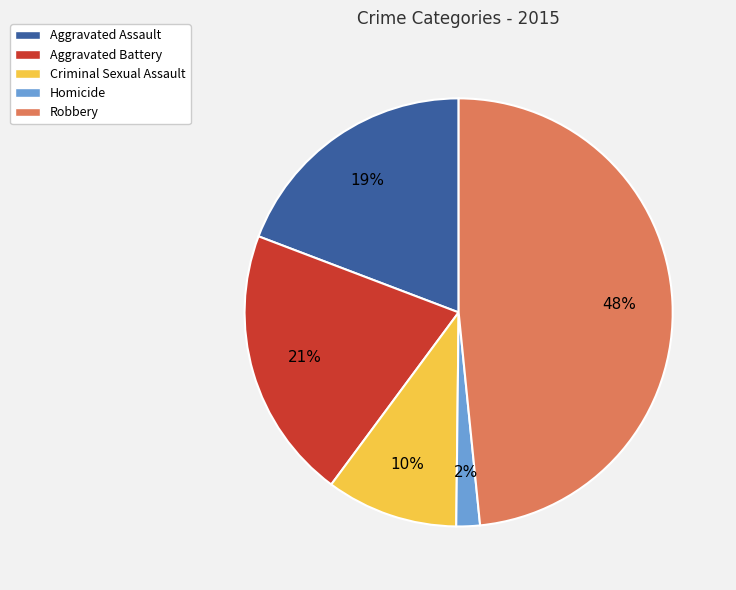

To the nearest percent, what percentage of the pie is Robbery?

48%